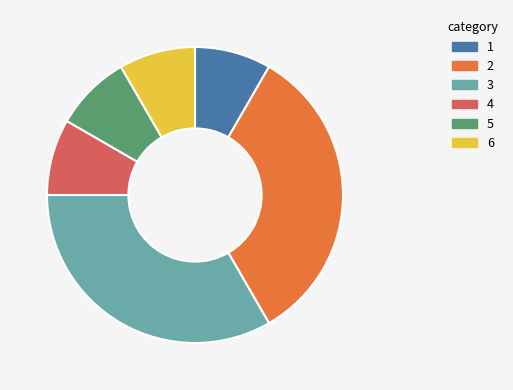

Is there a majority slice in this chart?

No